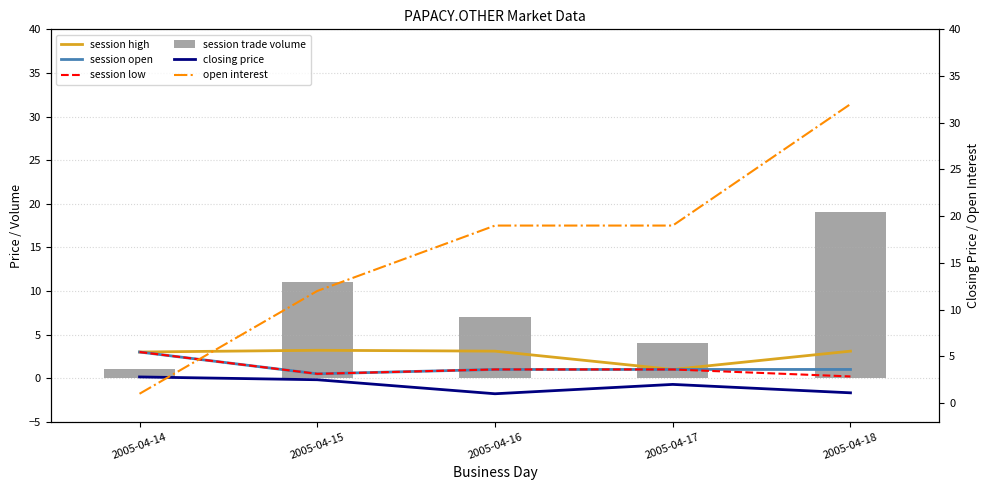

At how many categories does at least one series exceed 21?

1